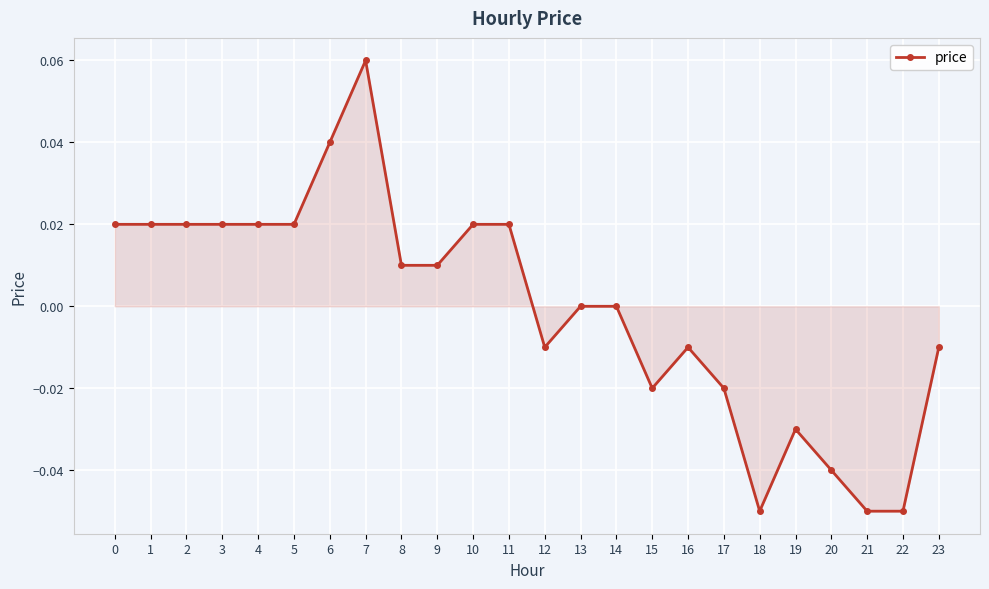

True or false: there are more than 1 points higher than both neighbors.

True